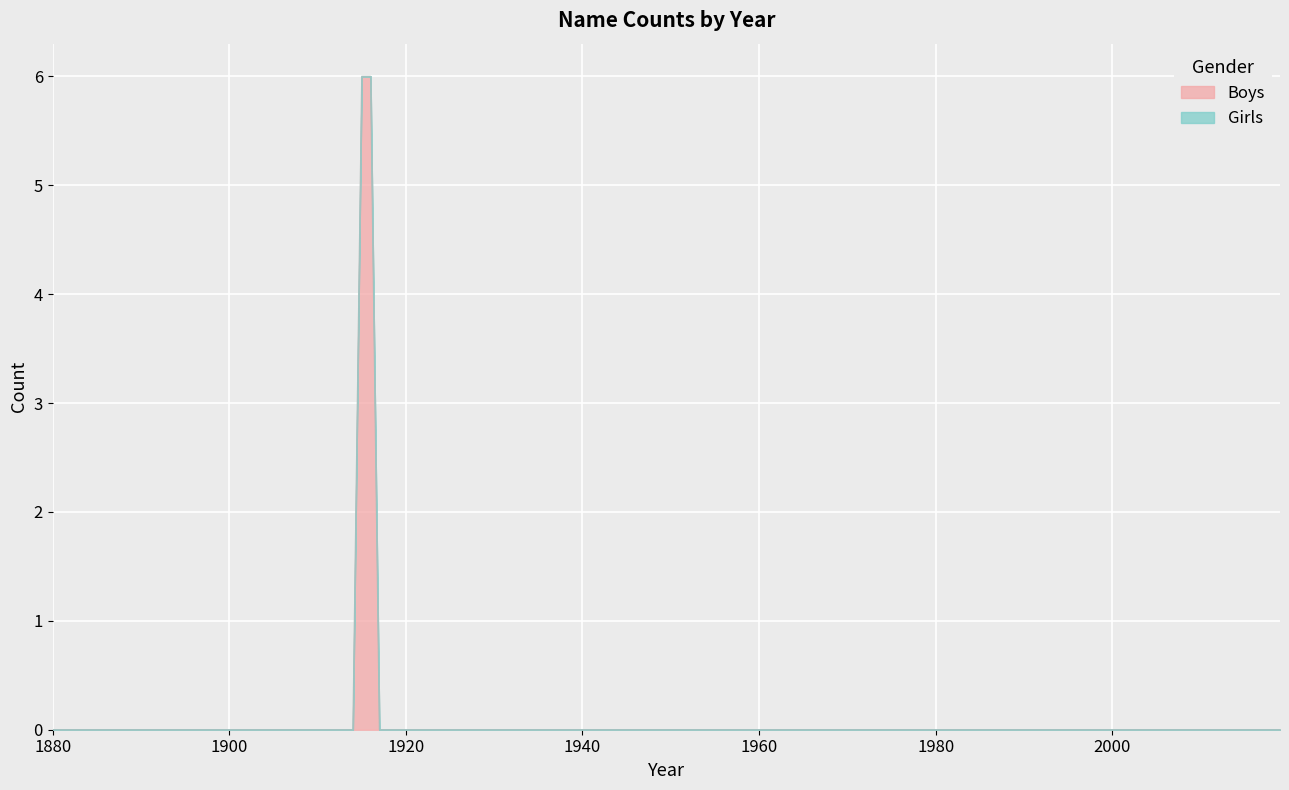

True or false: Girls has a value of 0 at 1920.

True